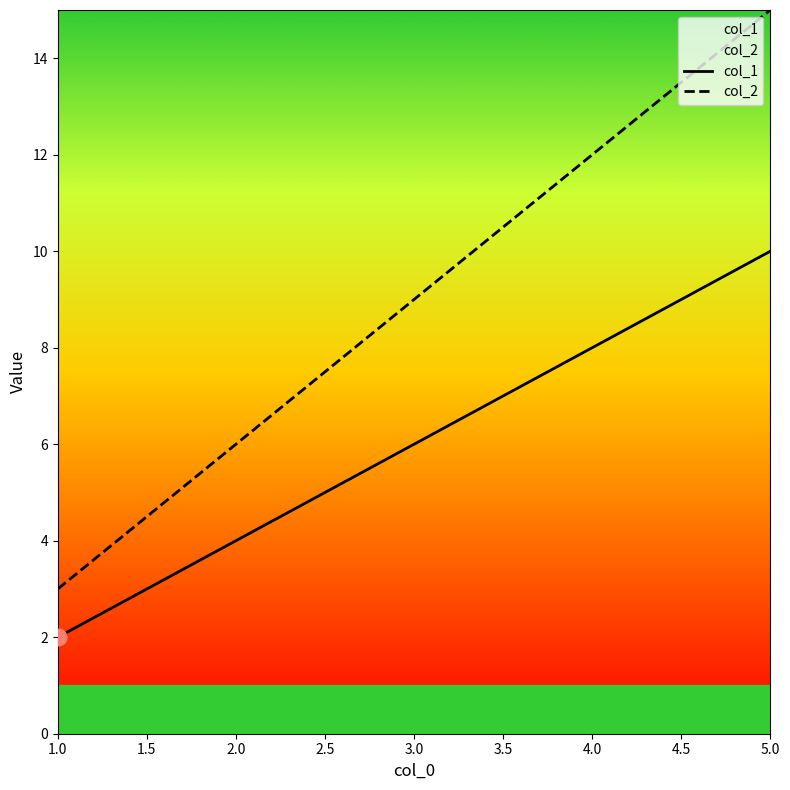

List the series in order of their overall mean, highest first.

col_2, col_1